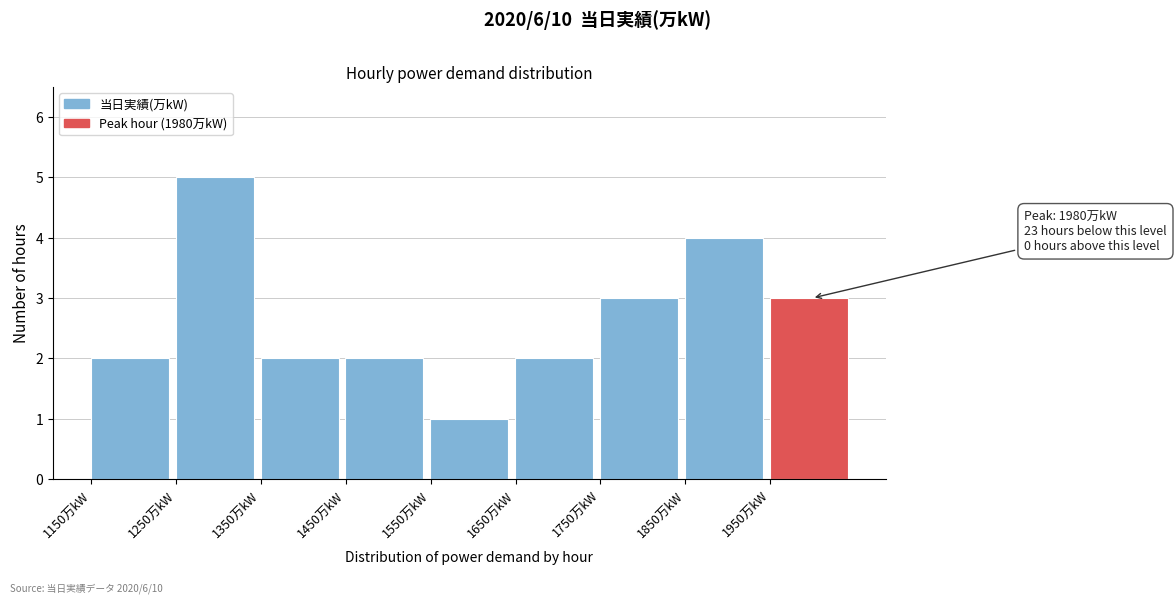

Which range on the x-axis has the tallest bar?

1250 to 1350